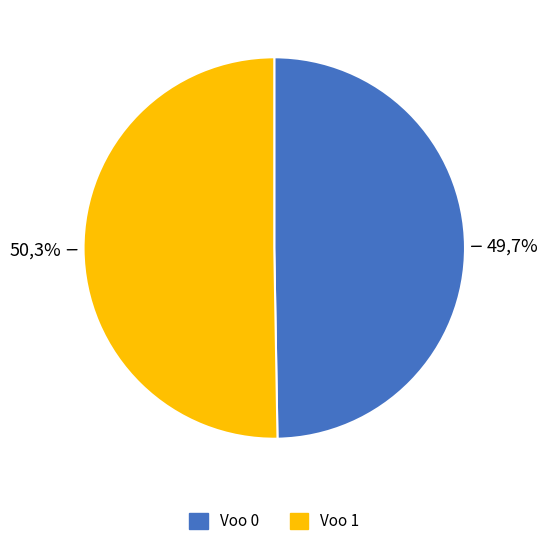

Which slice is the smallest?

Voo 0